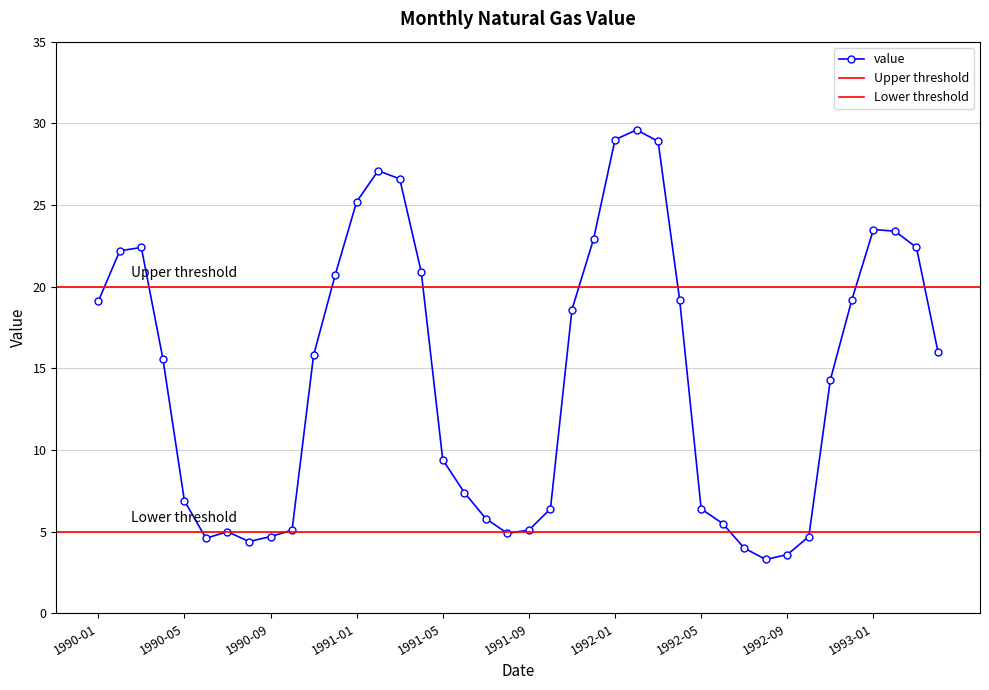

True or false: value has a value of 16.3 at 1991-05.

False